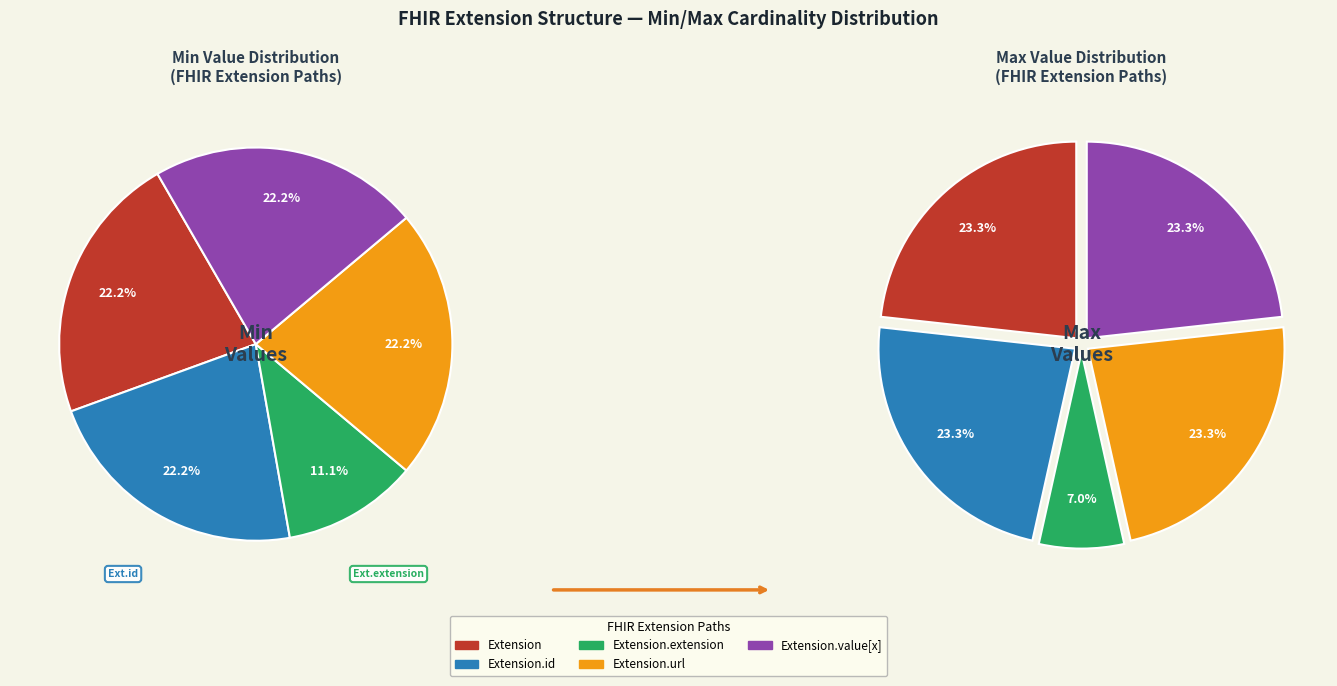

Combined, do Extension and Extension.url account for over 50%?

No